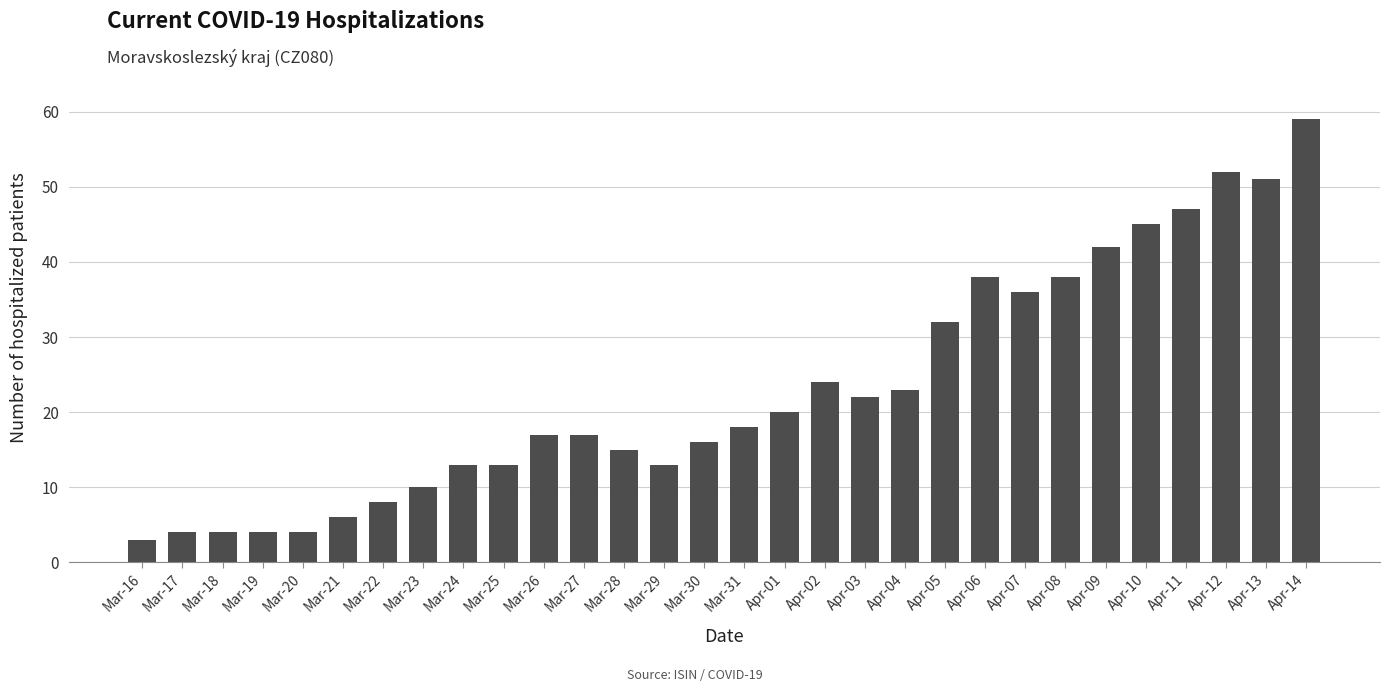

True or false: the data shows 15 at Mar-28.

True